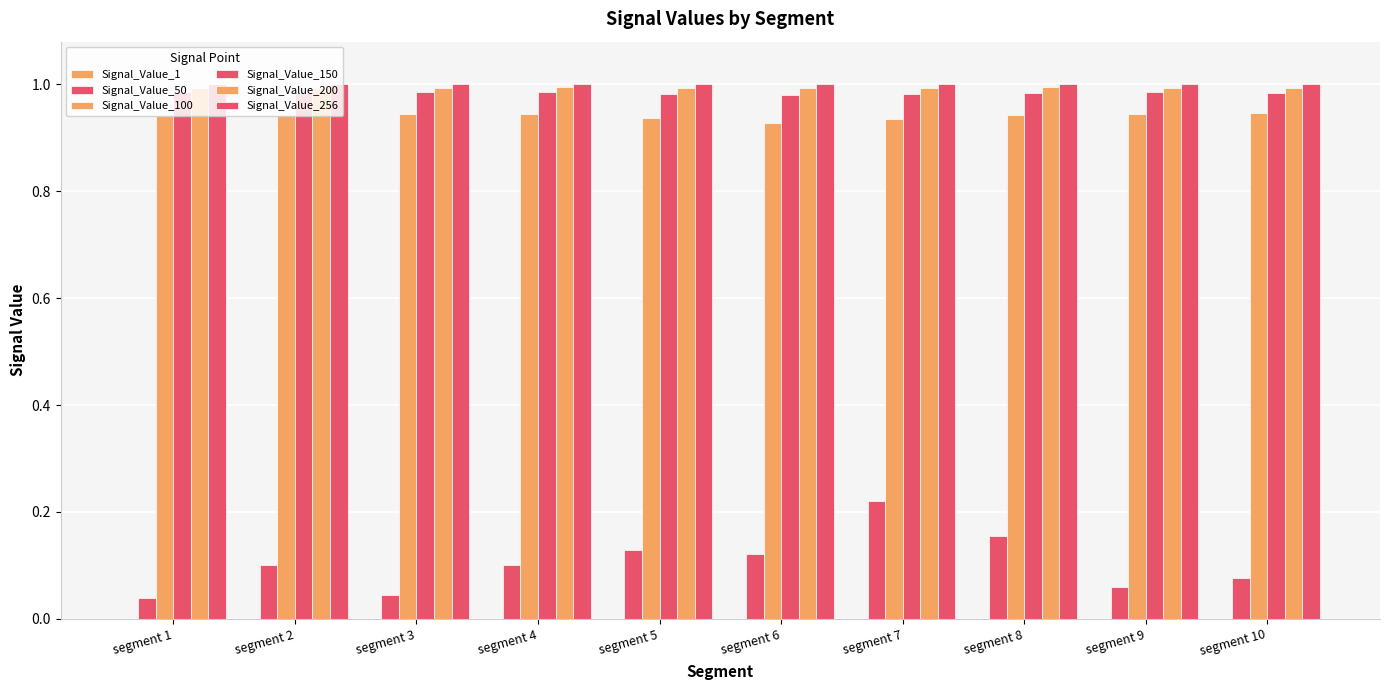

Are the bars grouped side by side (vs. stacked)?

Yes